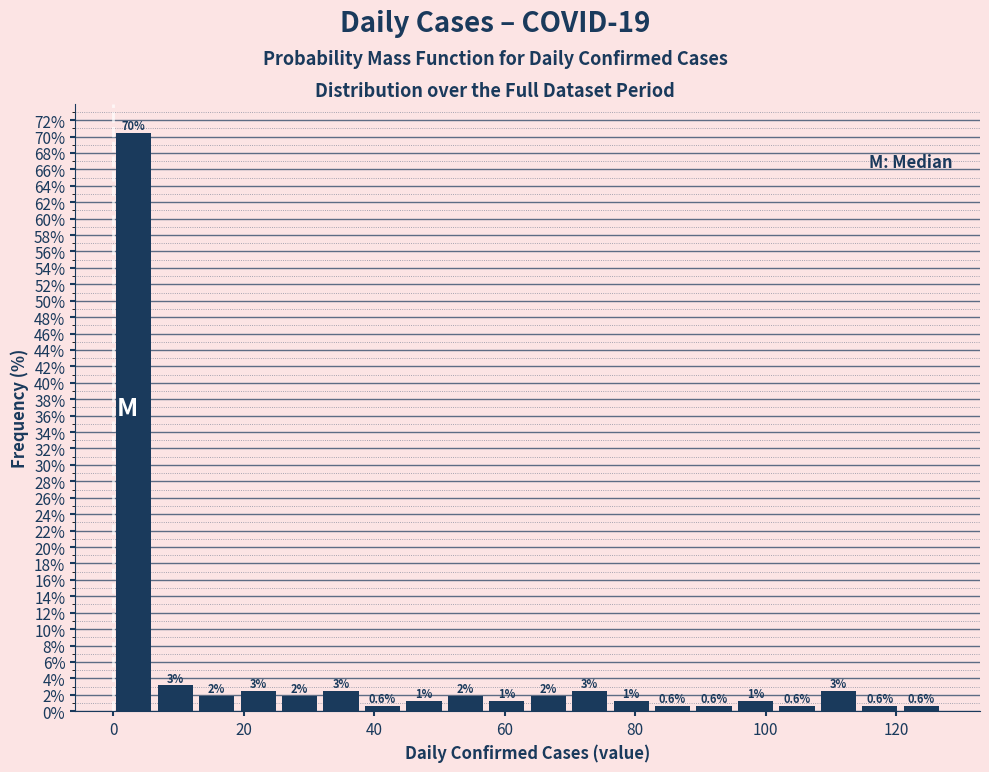

Around what value on the x-axis is the tallest bar? Give the approximate position of its centre, as read against the axis.

4